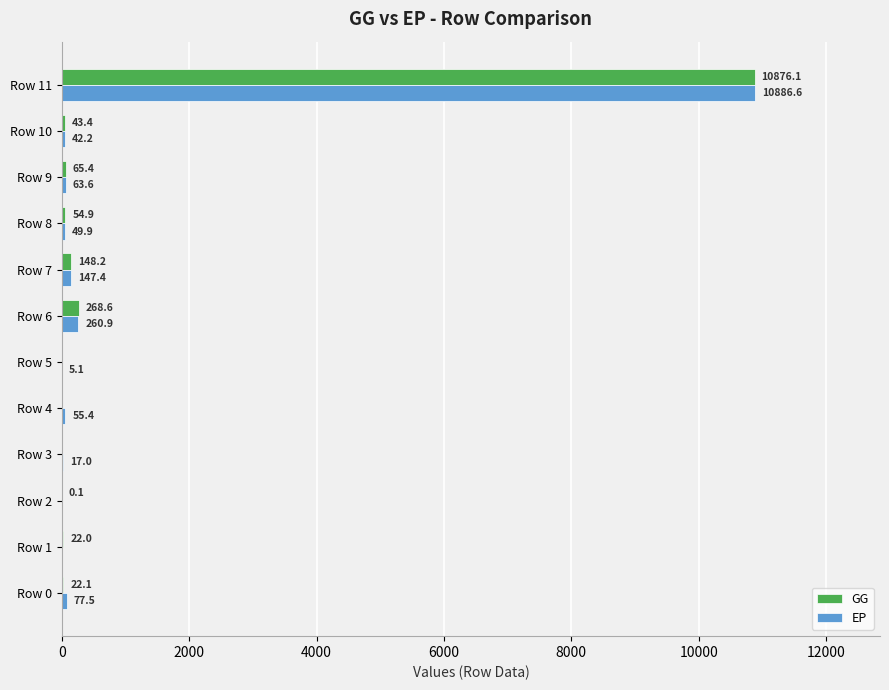

True or false: GG has a value of 4365.4 at Row 4.

False